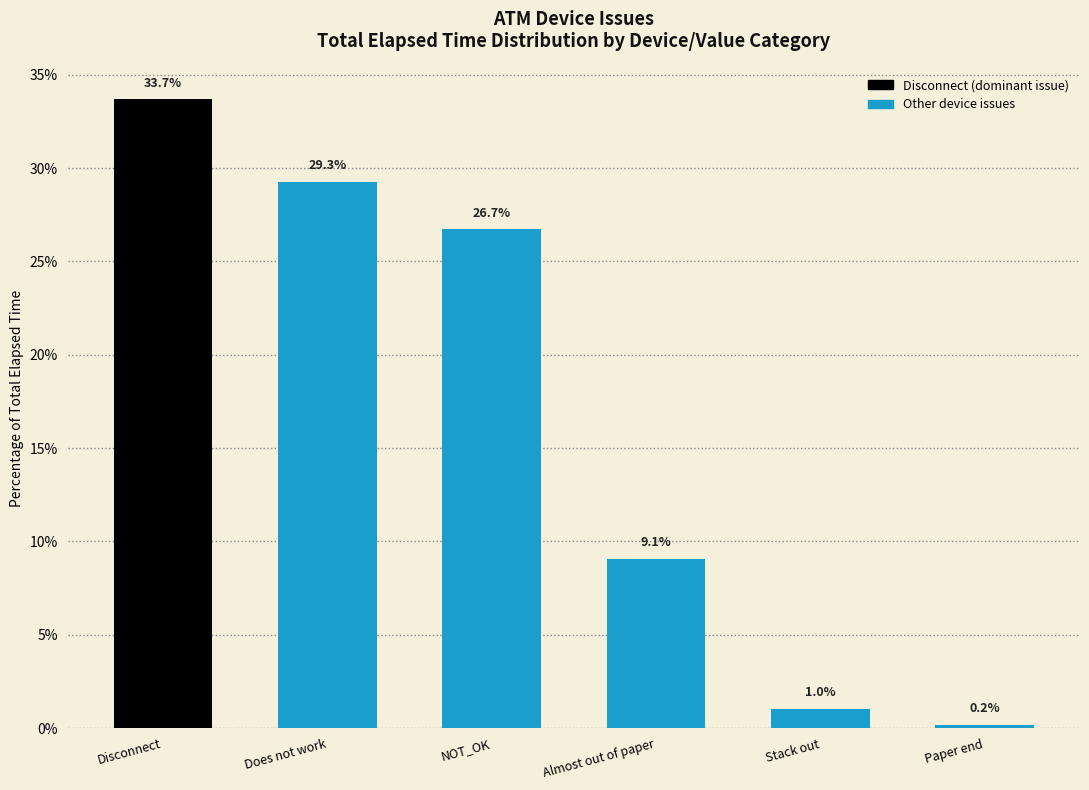

Reading left to right, what are all the values shown in this chart?

33.7	29.3	26.7	9.1	1.0	0.2